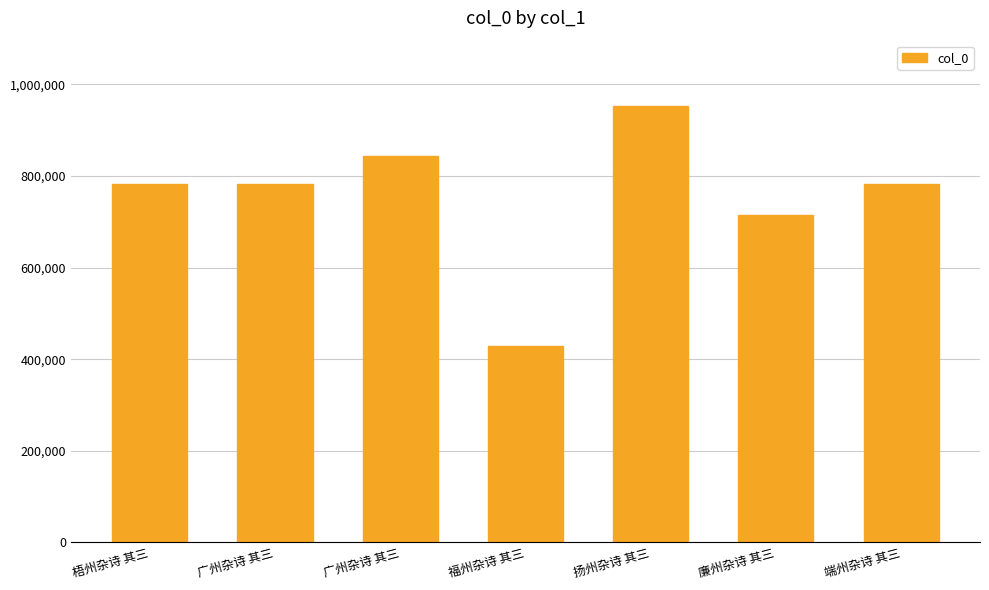

Between 梧州杂诗 其三 and 福州杂诗 其三, which is larger?

梧州杂诗 其三